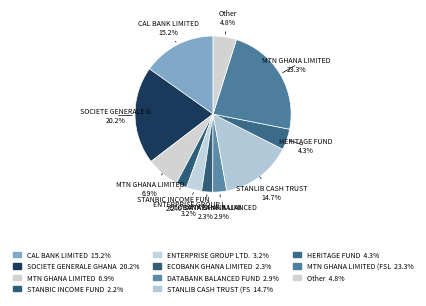

Count the number of slices in the pie.

11